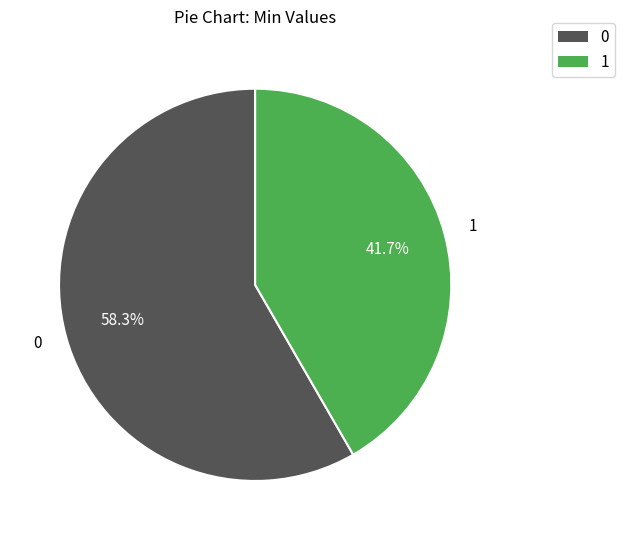

Count the number of slices in the pie.

2